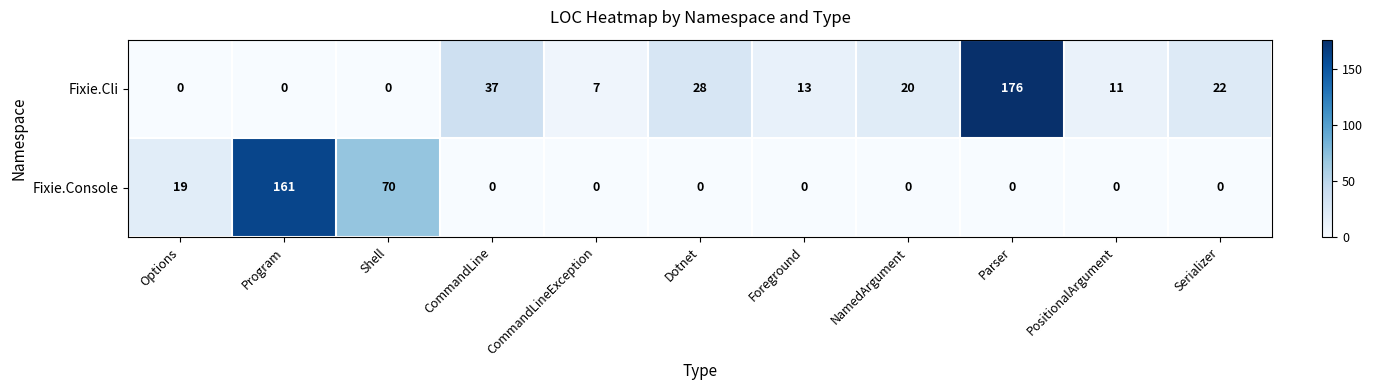

What is the total value across all series at CommandLine?

37